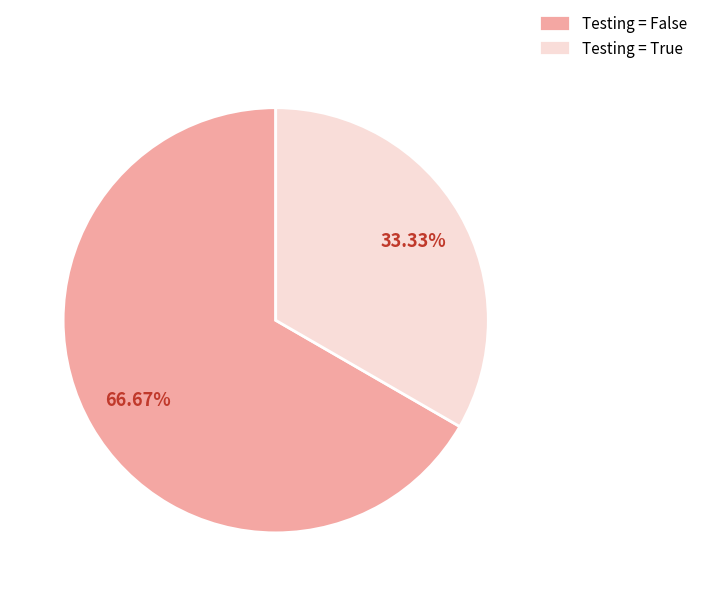

Do Testing = True and Testing = False together represent more than half of the pie?

Yes